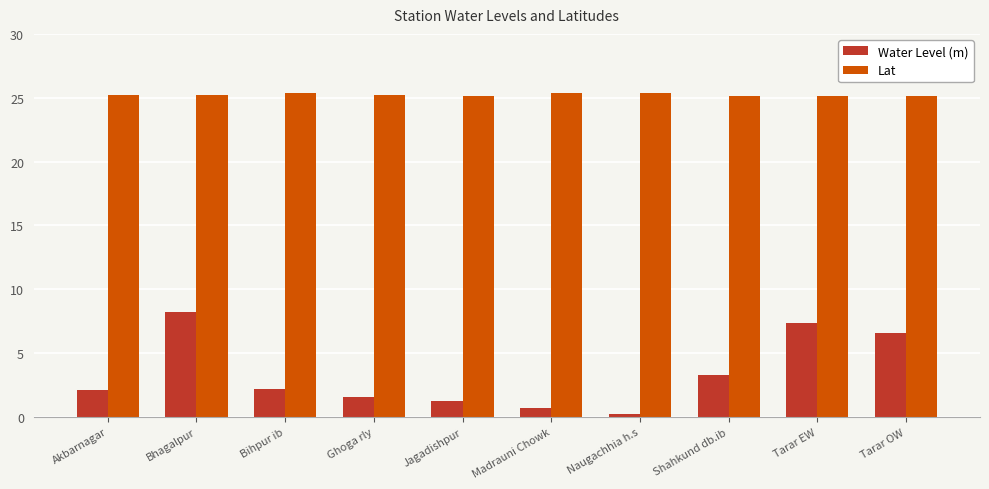

At which category is the sum across all series the highest?

Bhagalpur